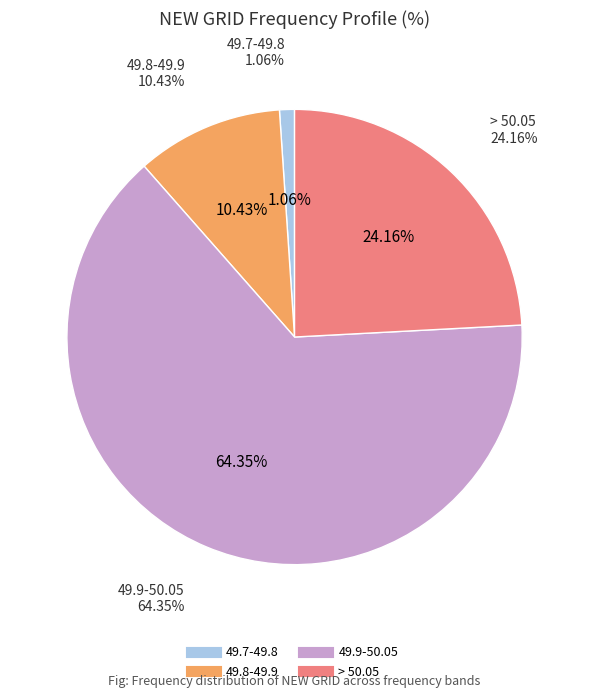

Is there any slice that represents more than half of the pie?

Yes